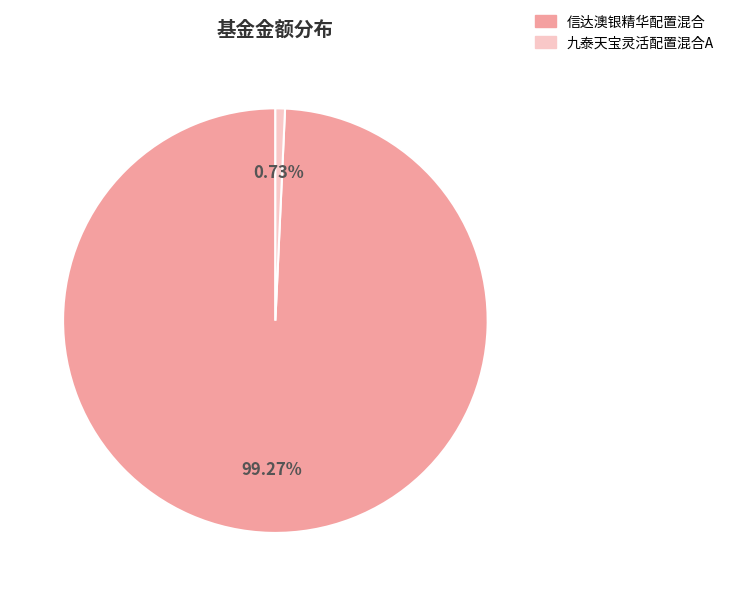

Does any single category account for the majority?

Yes